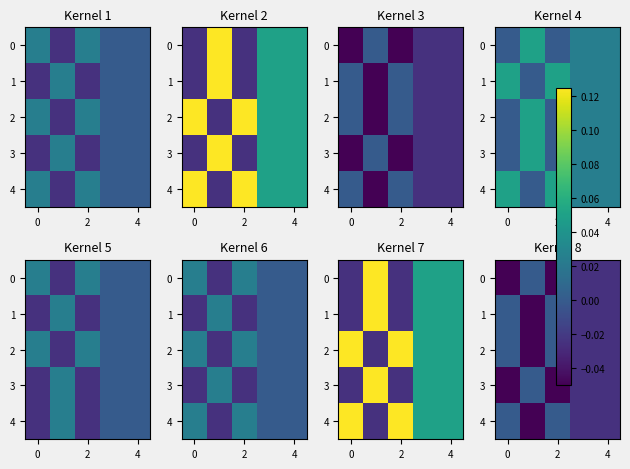

Count the row_1 values in the range 0 to 1.

2